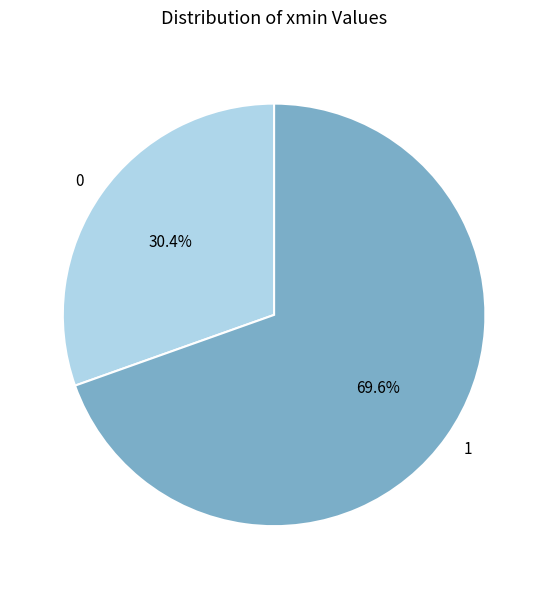

To the nearest percent, what percentage of the pie is 0?

30%